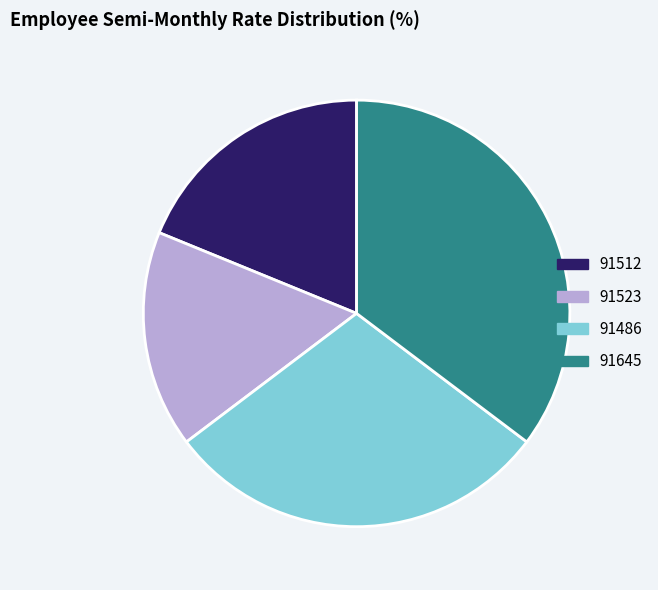

Is there a majority slice in this chart?

No